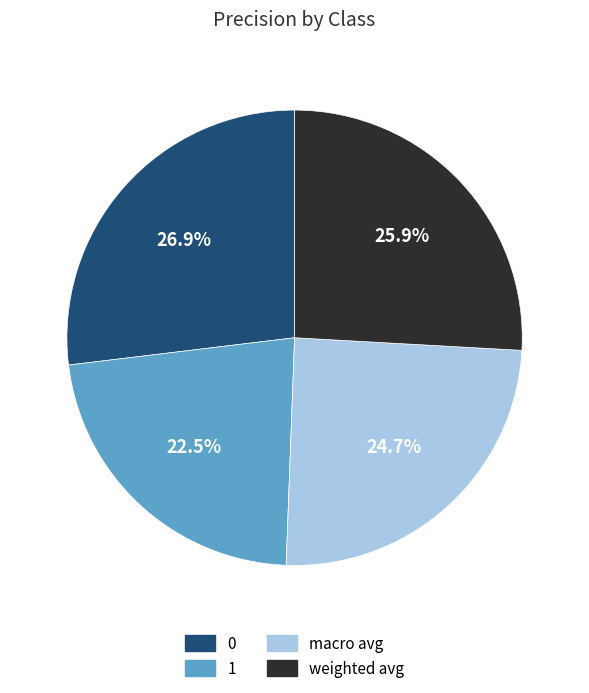

What percentage is NOT represented by macro avg?

75.3%